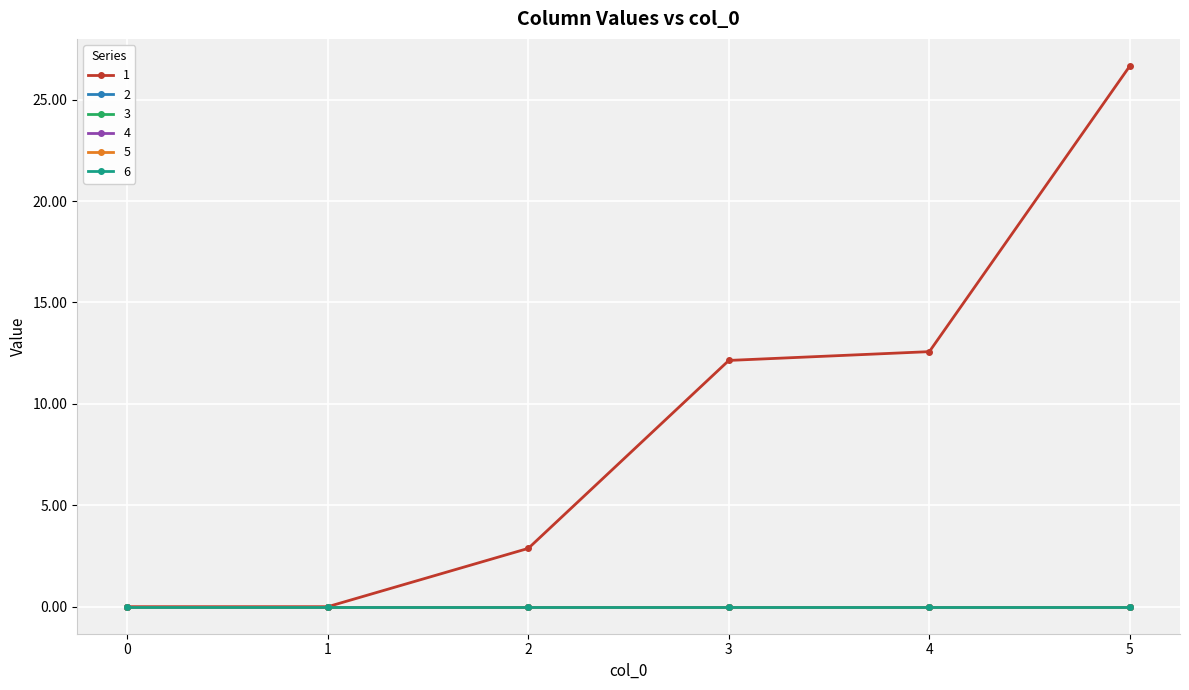

Reading left to right, what are all the values shown in this chart?

1: 0=0.0	1=0.0	2=2.9	3=12.1	4=12.6	5=26.7
2: 0=0.0	1=0.0	2=0.0	3=0.0	4=0.0	5=0.0
3: 0=0.0	1=0.0	2=0.0	3=0.0	4=0.0	5=0.0
4: 0=0.0	1=0.0	2=0.0	3=0.0	4=0.0	5=0.0
5: 0=0.0	1=0.0	2=0.0	3=0.0	4=0.0	5=0.0
6: 0=0.0	1=0.0	2=0.0	3=0.0	4=0.0	5=0.0